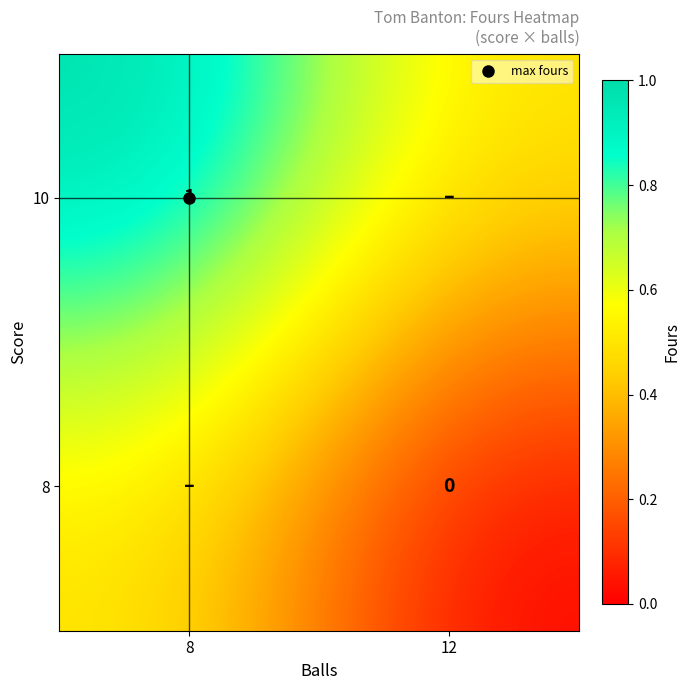

The value of 8 at 12 is 0.0. True or false?

True